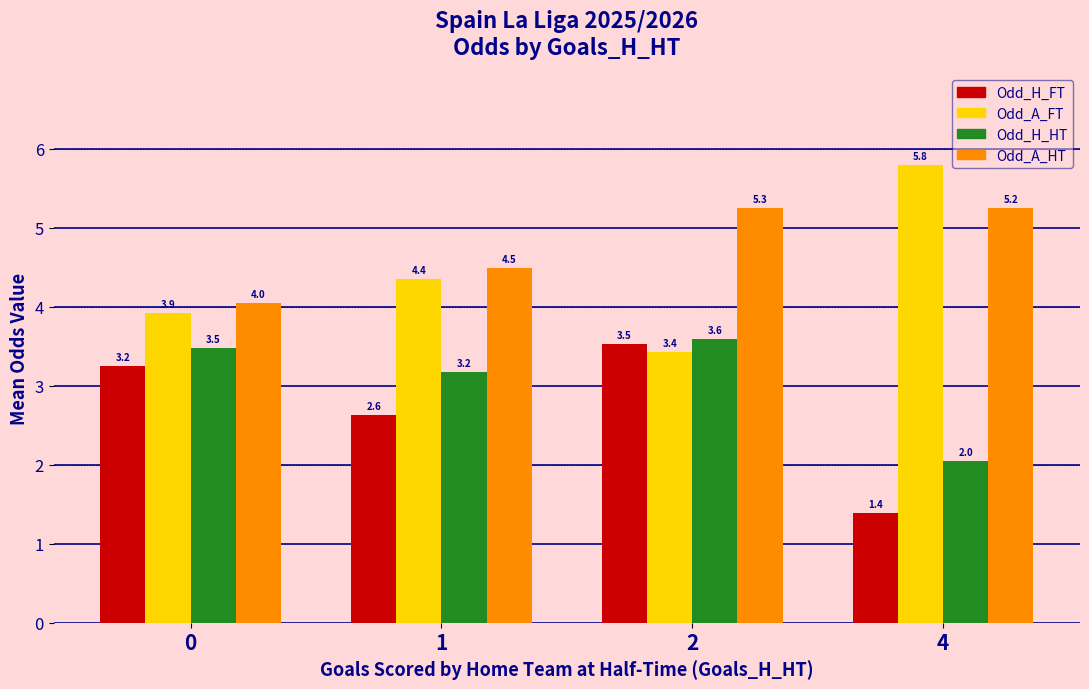

The value of Odd_A_HT at 0 is 4.0. True or false?

True